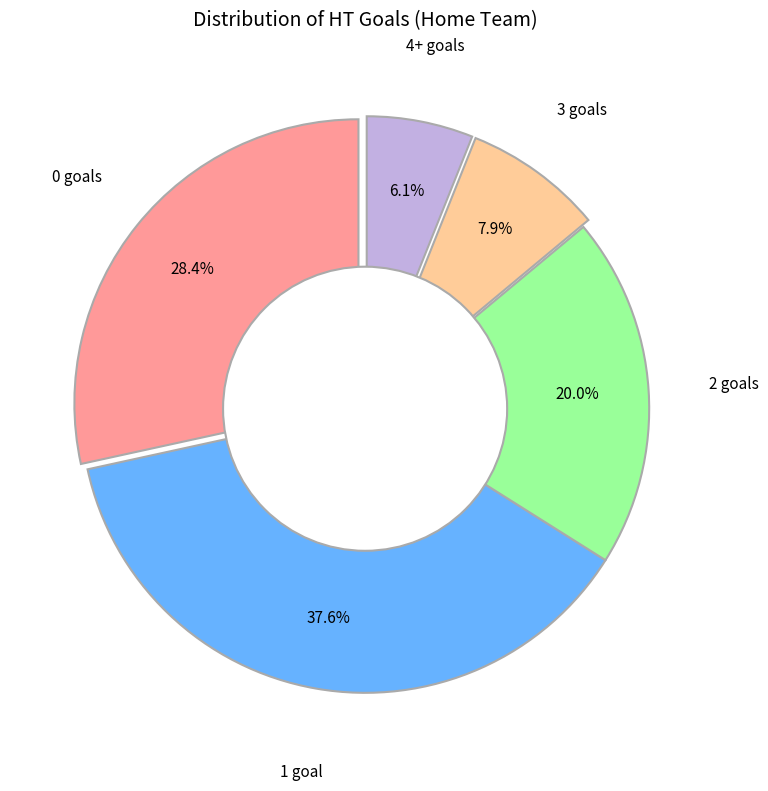

What percentage do 1 and 0 together represent?

66.1%